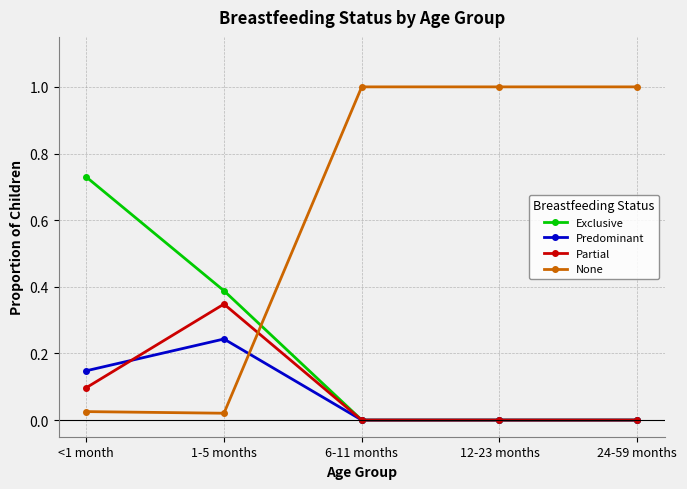

Which category has the highest value in the Exclusive series?

<1 month